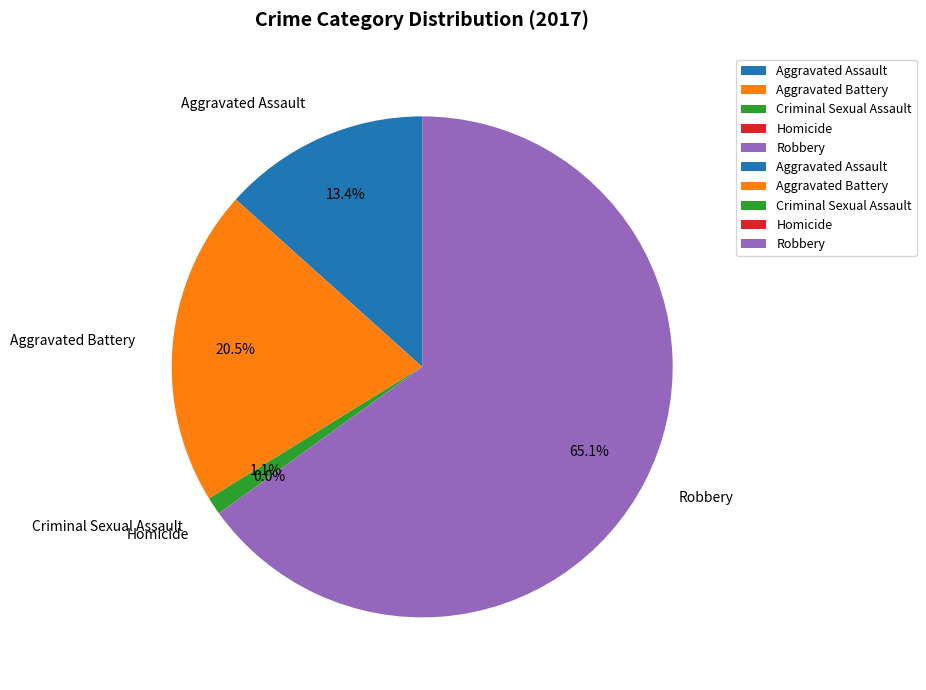

Is there a majority slice in this chart?

Yes